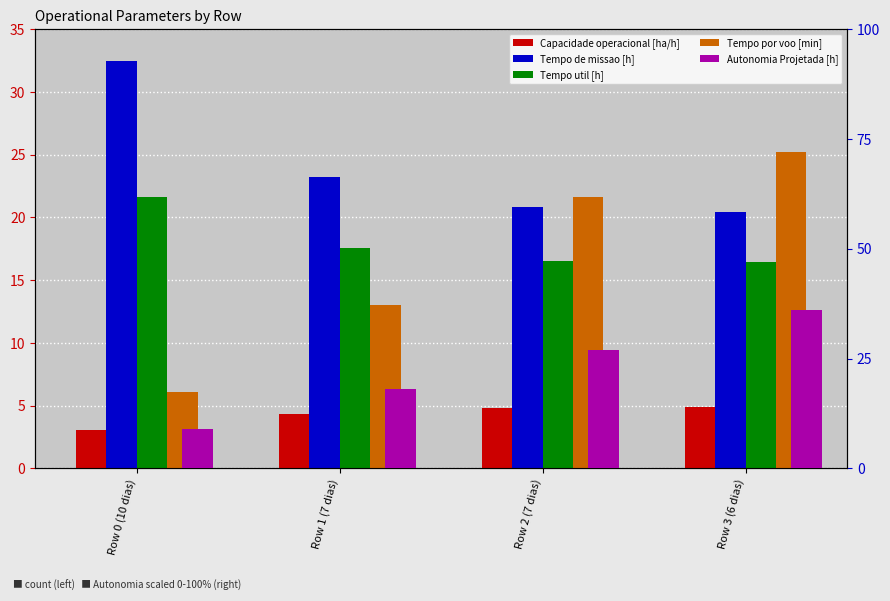

Rank the categories by Tempo util [h] value from highest to lowest.

Row 0 (10 dias), Row 1 (7 dias), Row 2 (7 dias), Row 3 (6 dias)